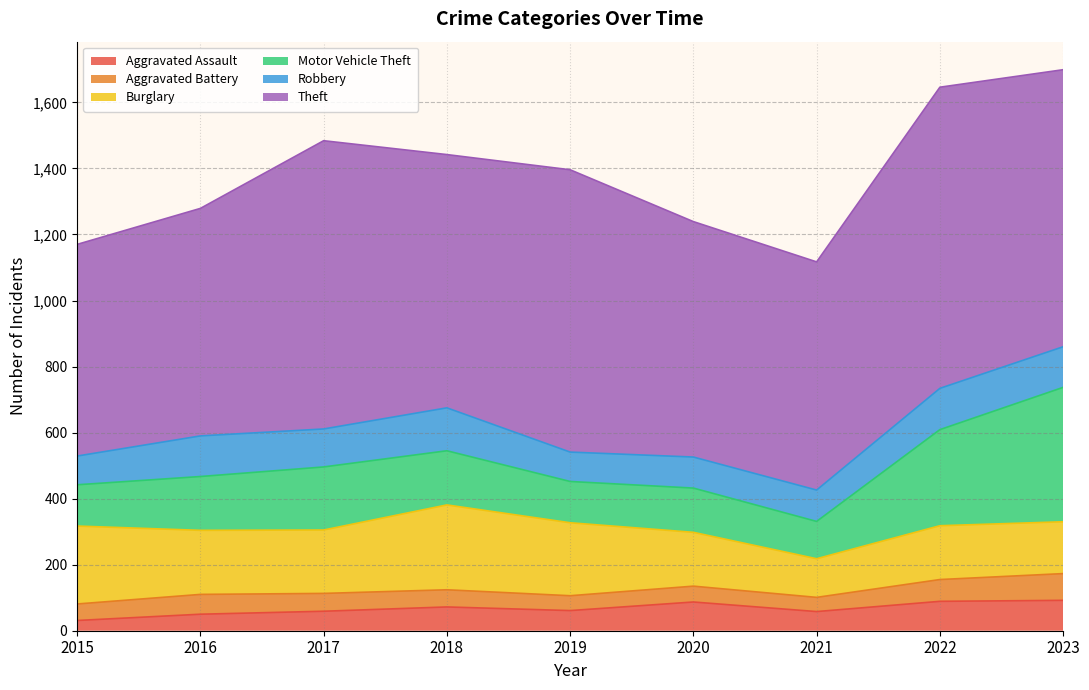

What is the difference between the second highest and second lowest values in the Motor Vehicle Theft series?

166